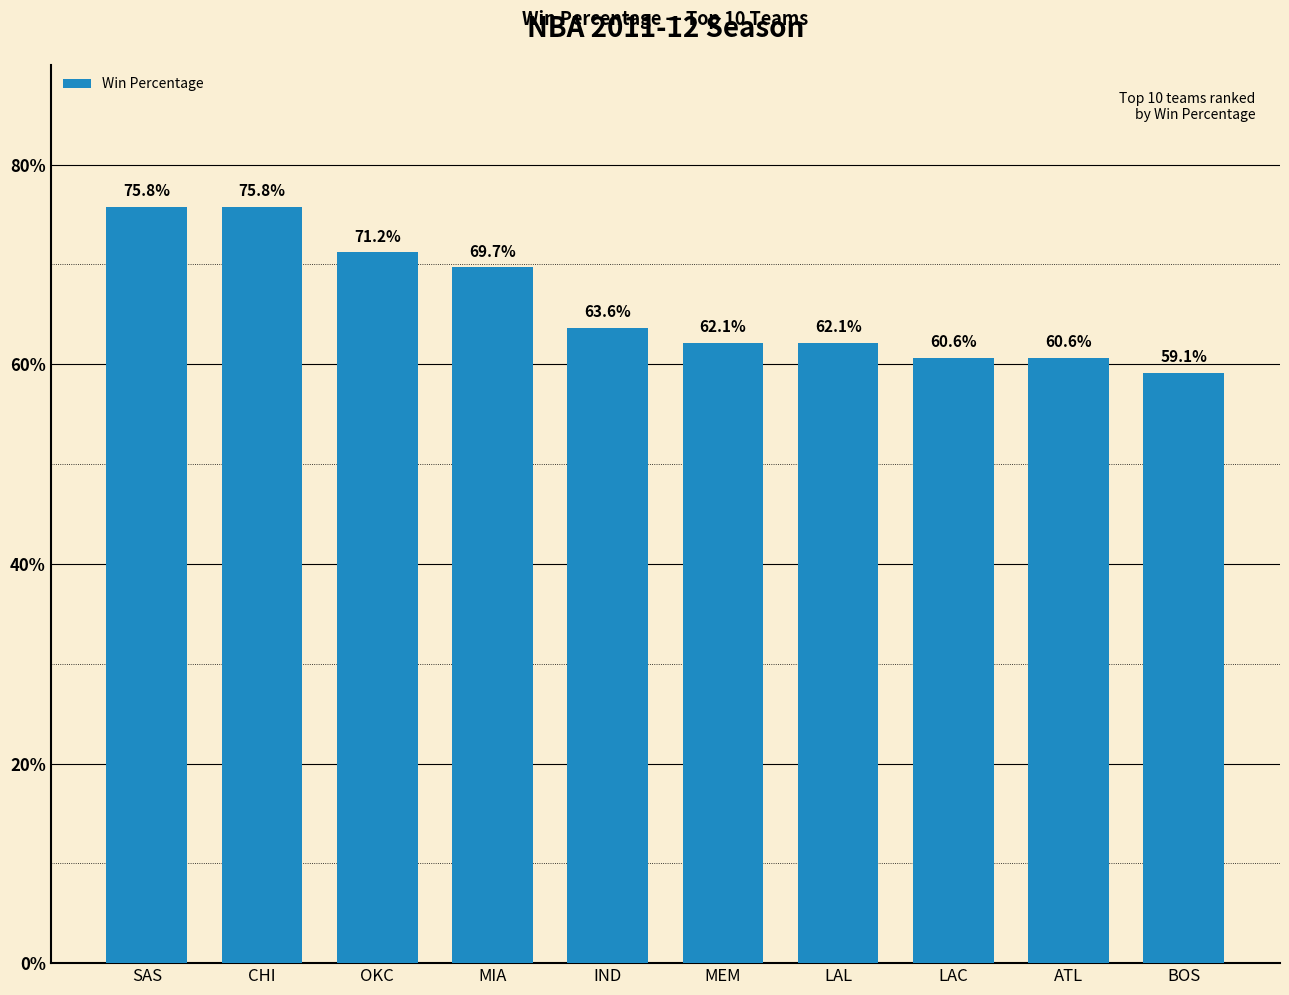

What is the sum of all values?

660.6